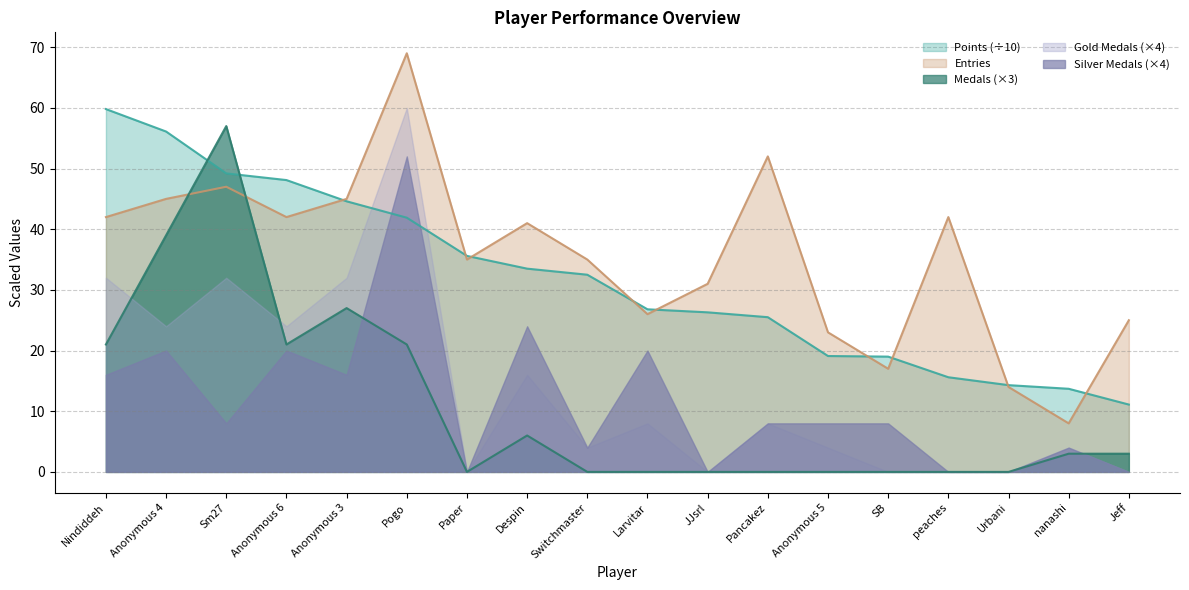

Which has a higher value, JJsrl or nanashi?

JJsrl